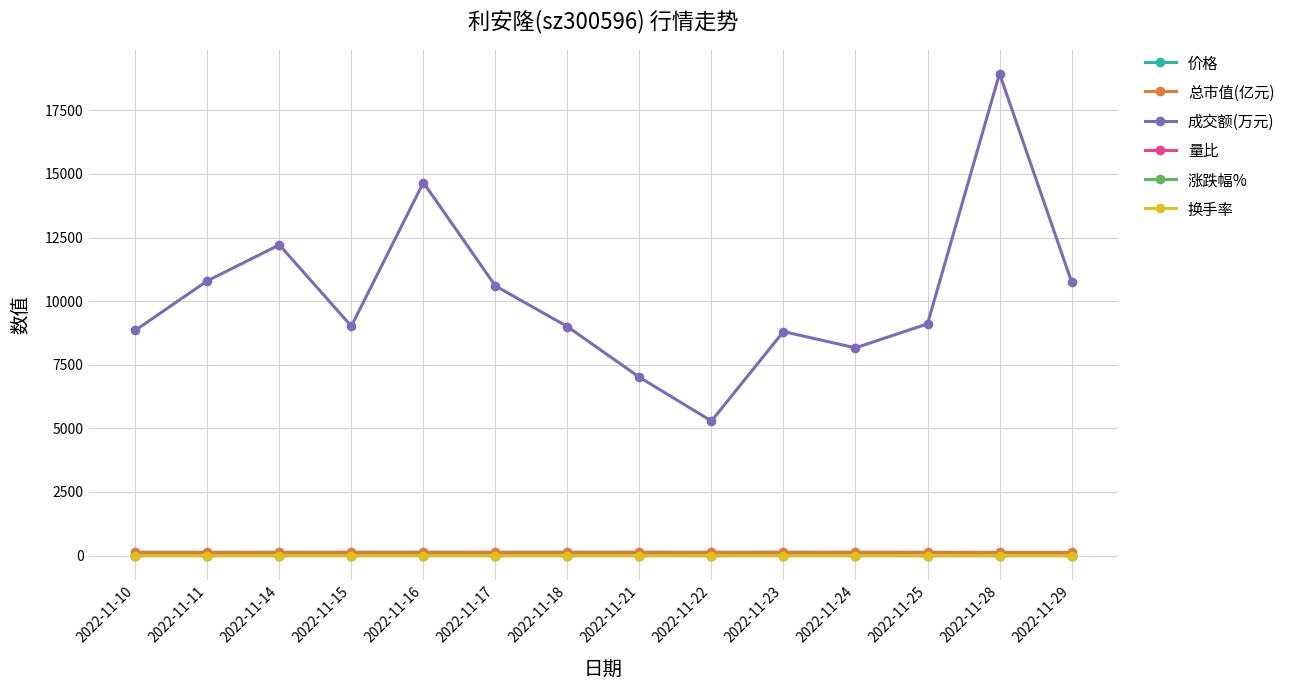

The value of 成交额(万元) at 2022-11-17 is 10598.0. True or false?

True